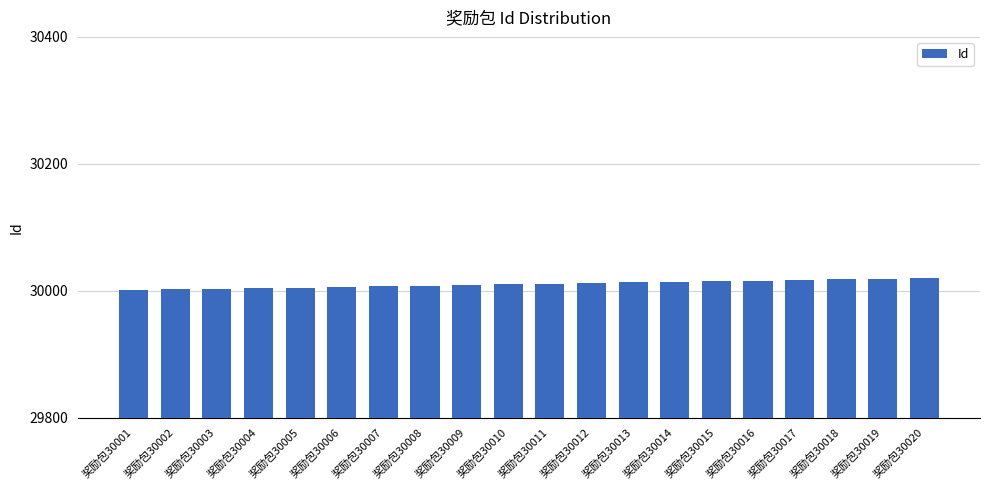

What is the sum of all values?

600210